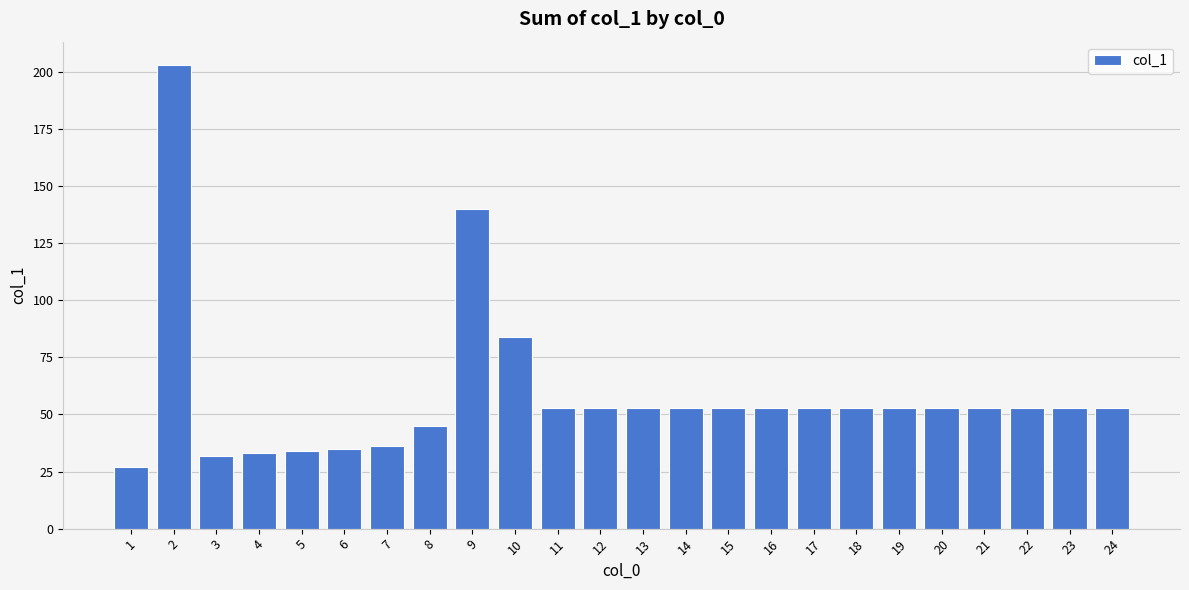

Which category has the lowest value across all series?

1